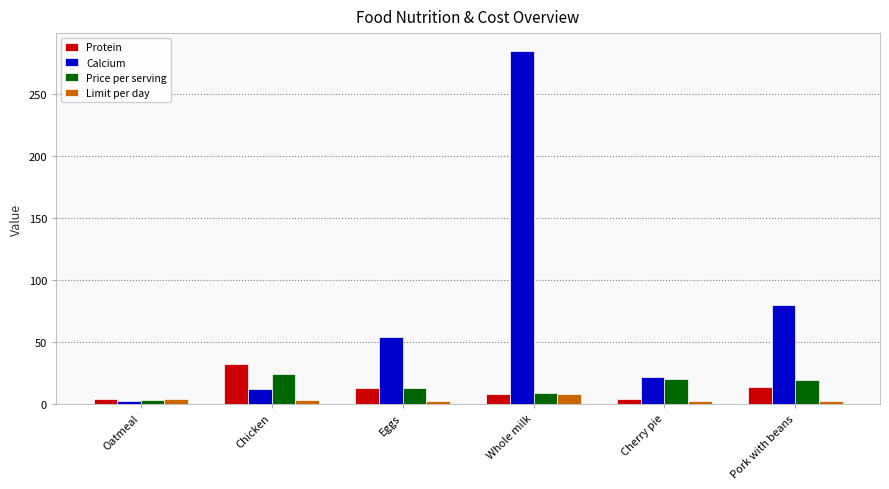

How many Limit per day values are between 2 and 4?

5